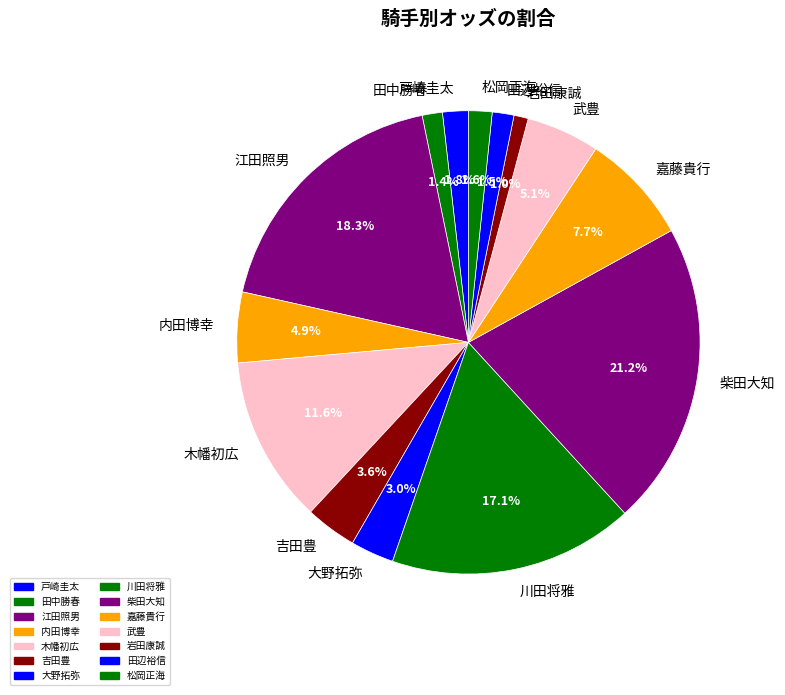

Is 大野拓弥 the majority of the pie?

No